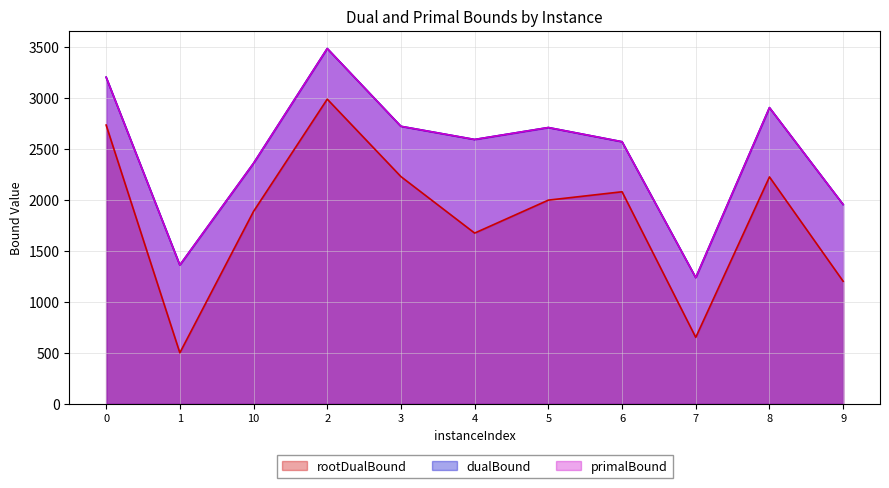

The rootDualBound series shows 2227.3 at 3. True or false?

True